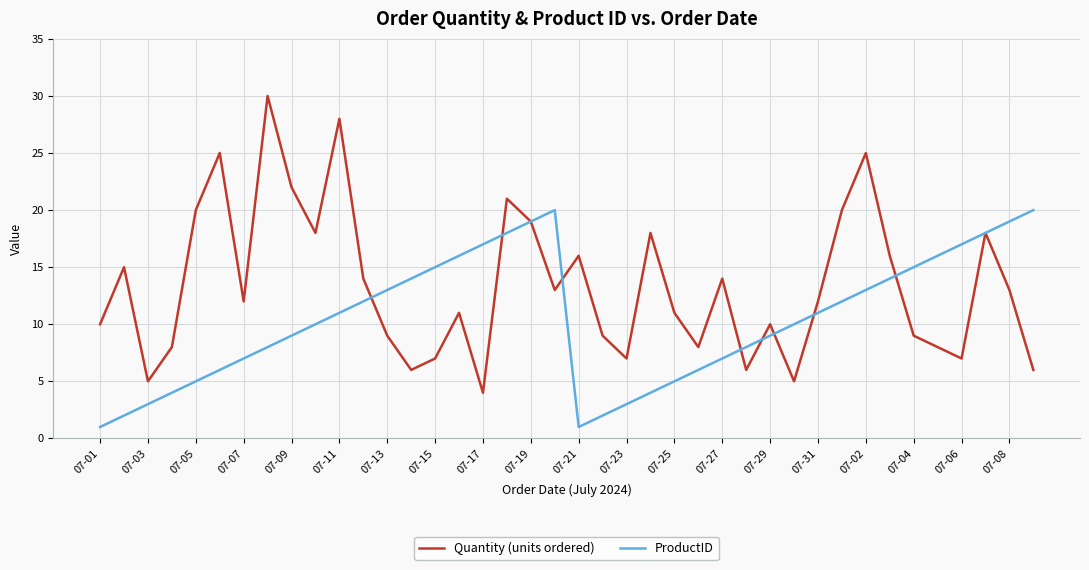

Rank the series by their average value, from lowest to highest.

ProductID, Quantity (units ordered)